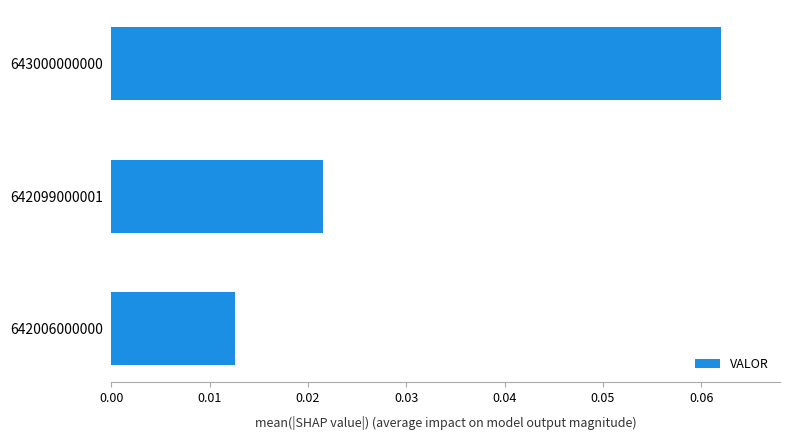

How many distinct data groups are displayed?

1